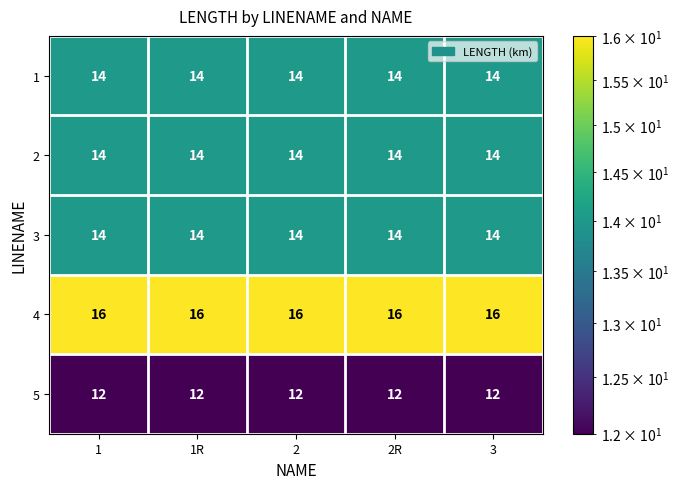

What is the total value across all series at 2R?

70